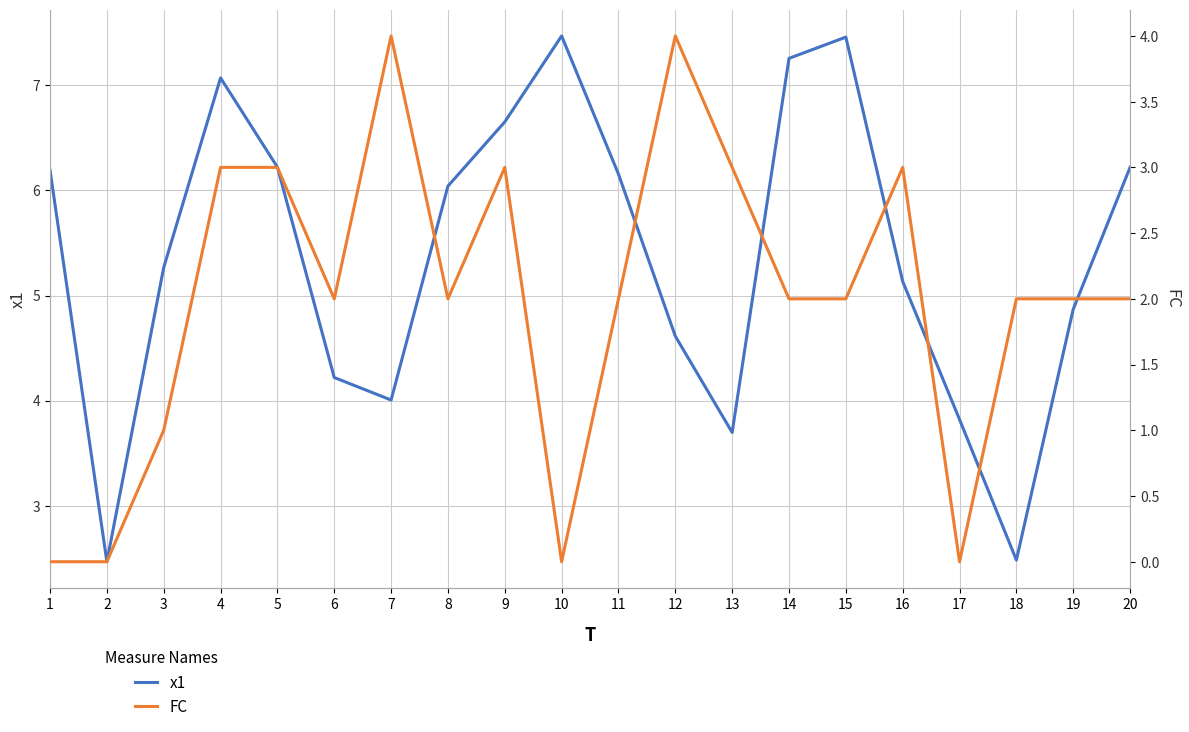

Which label corresponds to the smallest value in the chart?

1